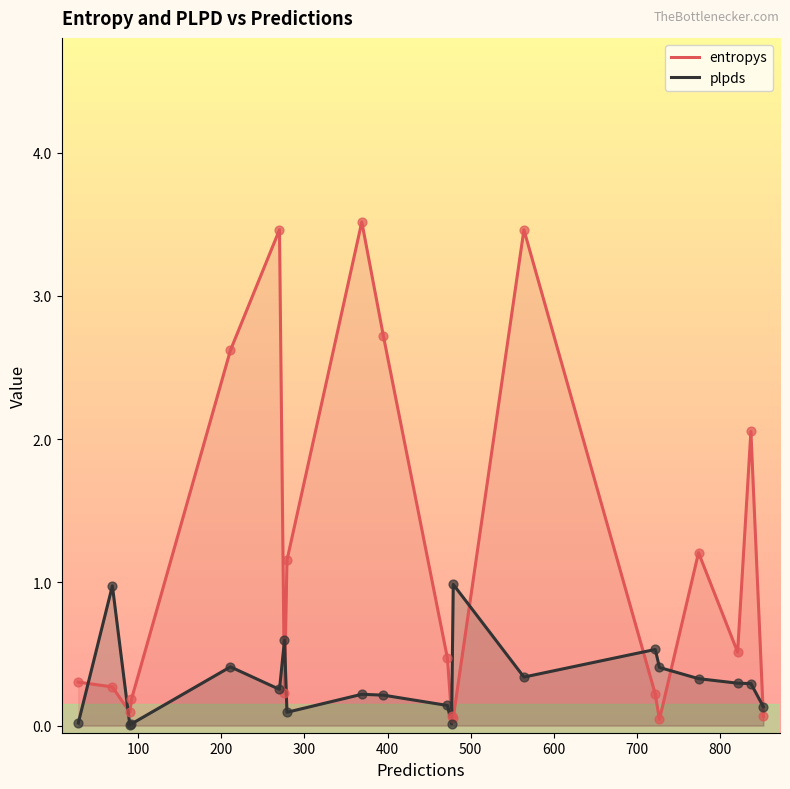

At how many categories does at least one series exceed 0?

20